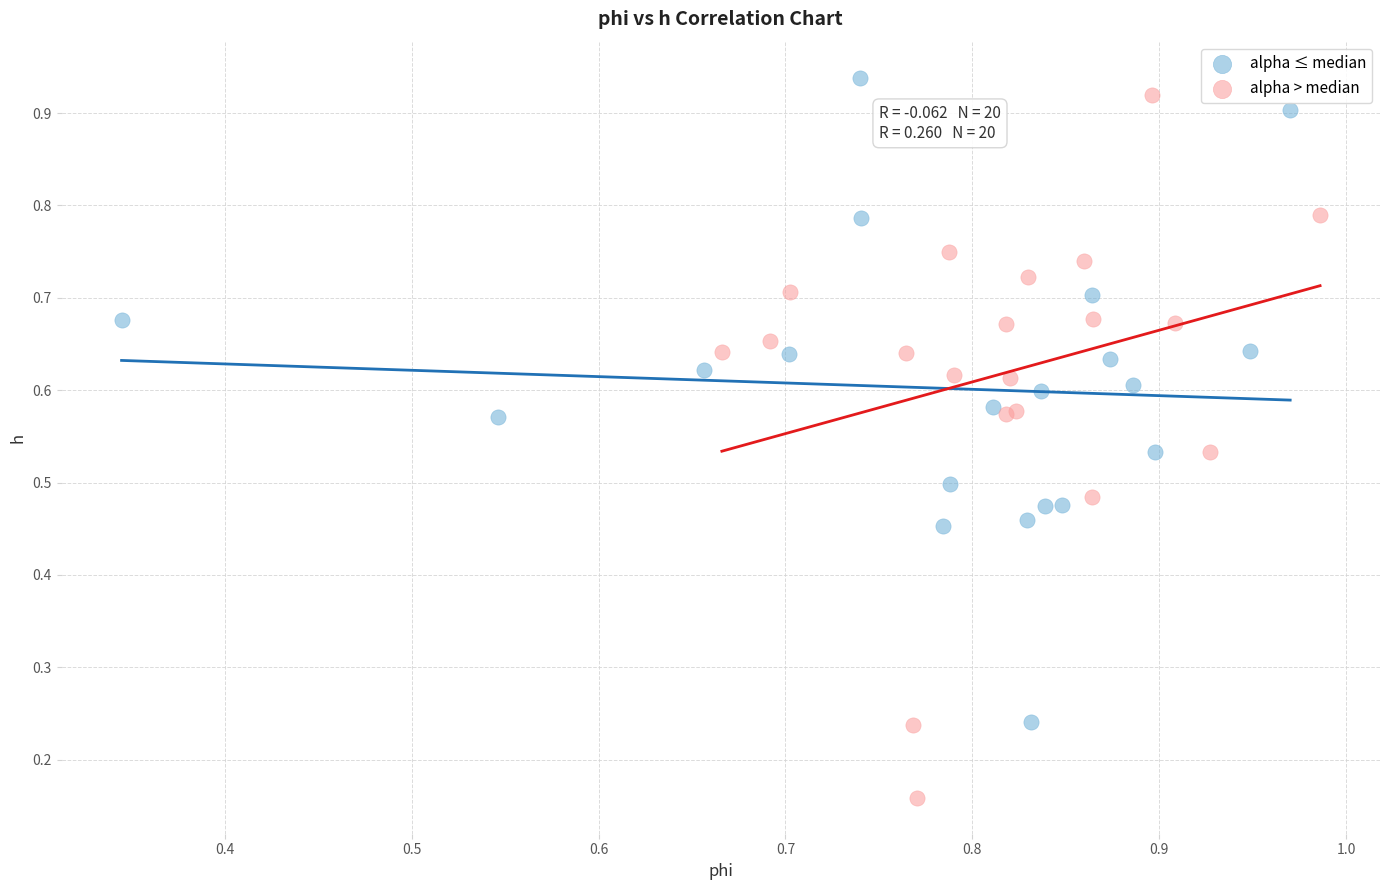

Which series reaches the minimum Y coordinate?

alpha > median